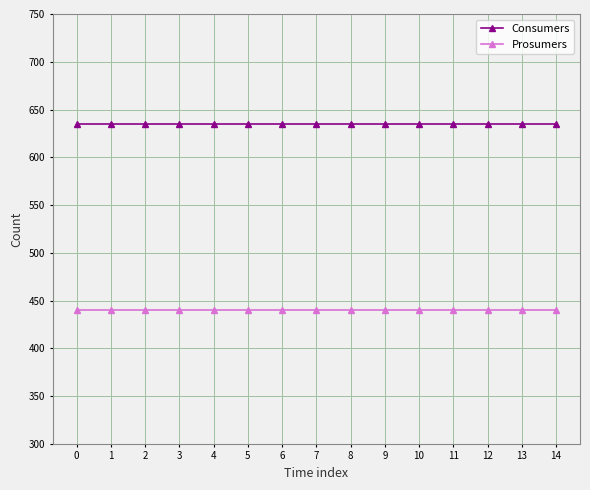

What is the difference between the highest and lowest values at 2?

195